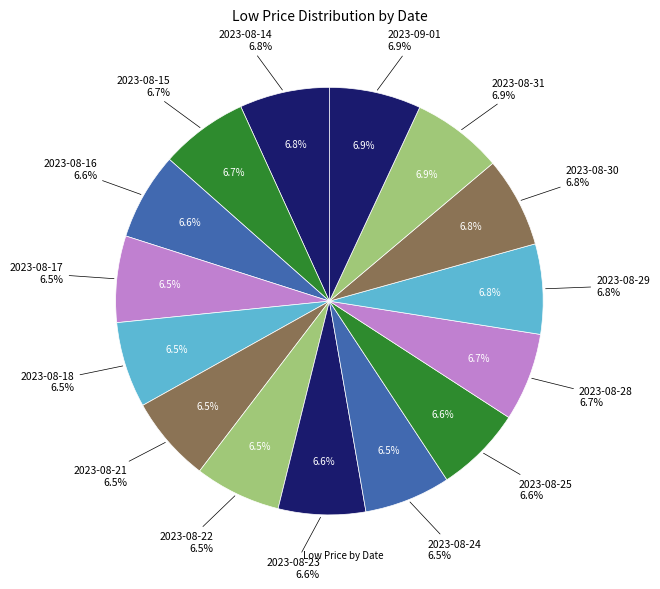

The 2023-08-21 slice represents 7% of the pie. True or false?

True